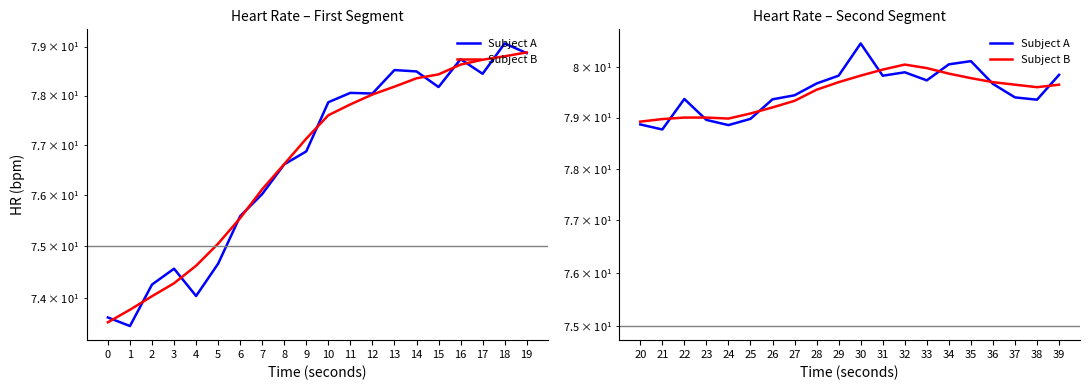

List the series in order of their overall mean, lowest first.

Subject B, Subject A